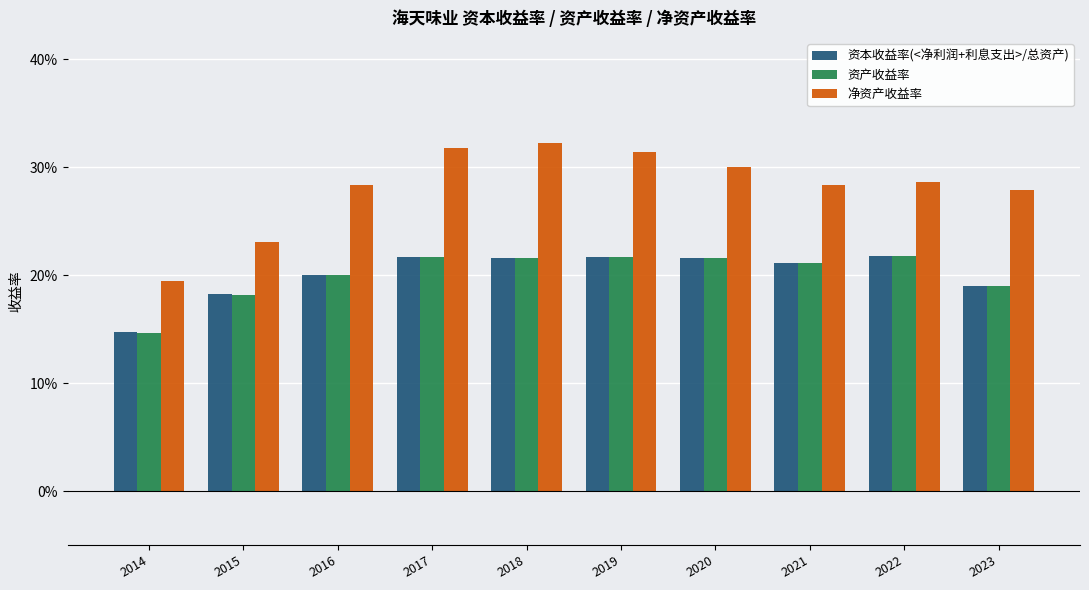

How many data points does each series have?

10